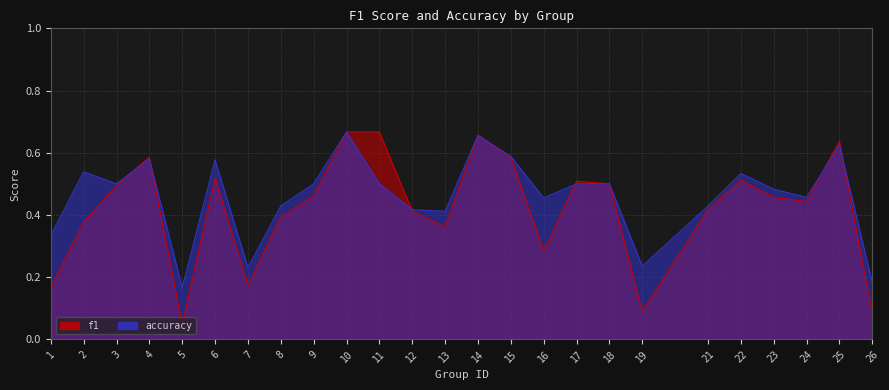

What is the difference between the maximum and second lowest values in the accuracy series?

0.5